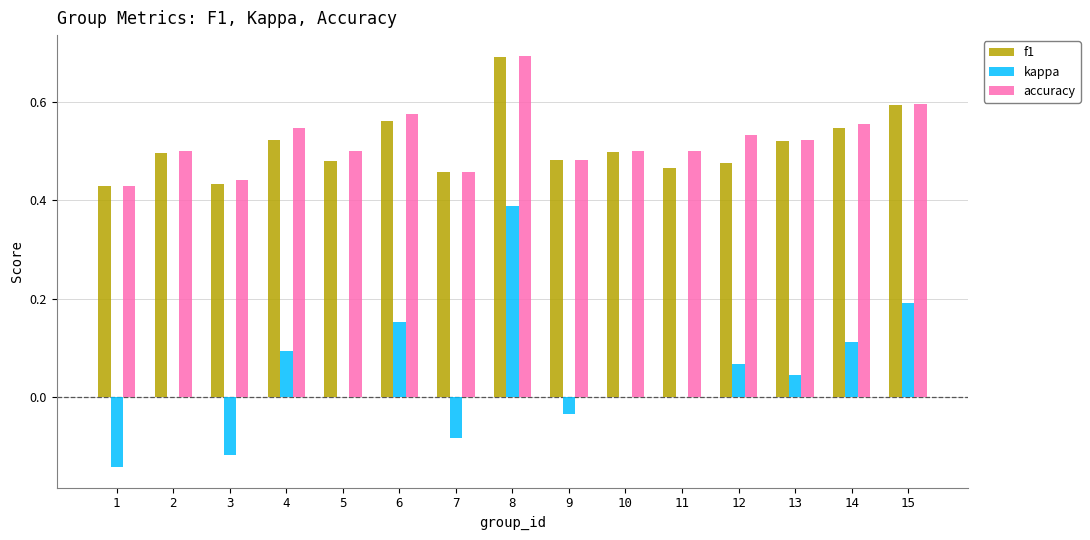

Is it true that accuracy equals 0.2 at 15?

False